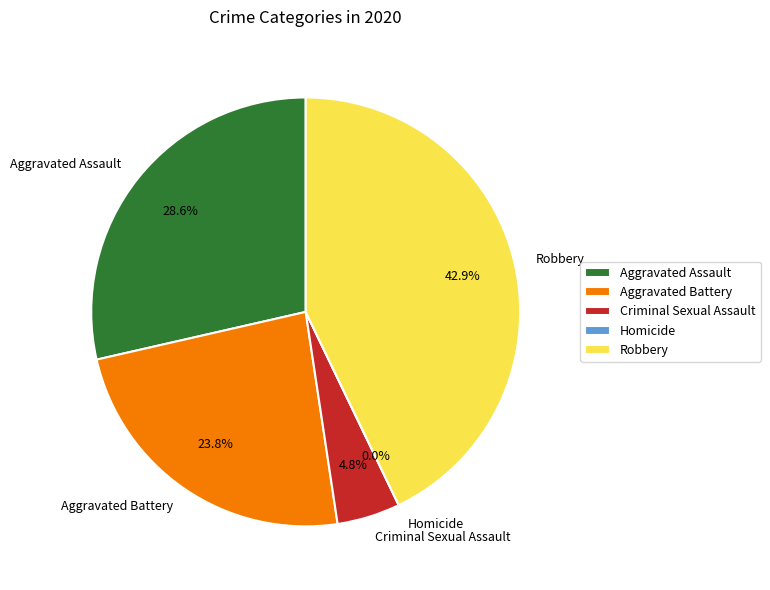

Which category has the biggest portion of the pie?

Robbery